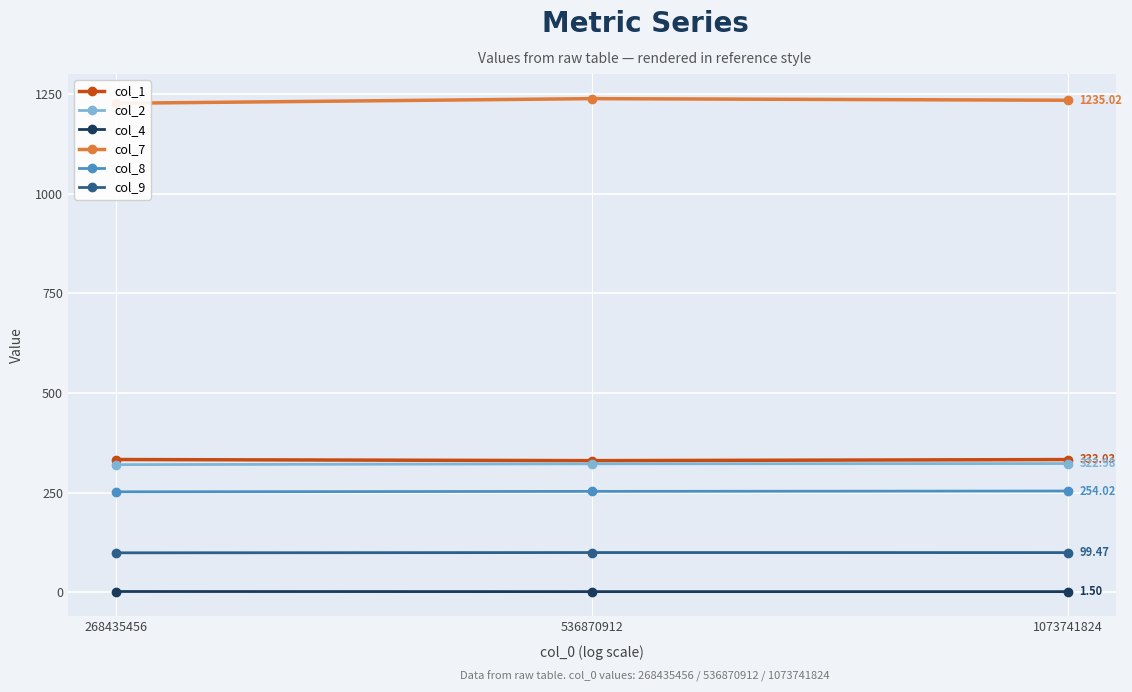

True or false: col_7 has a value of 1227.3 at 268435456.

True